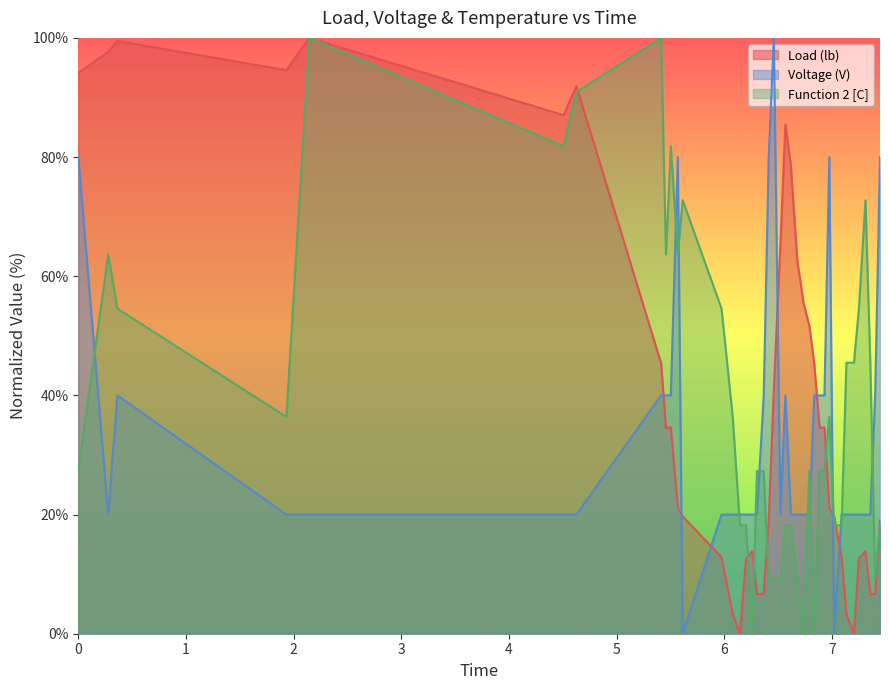

Which series has the widest spread of values?

Load (lb)